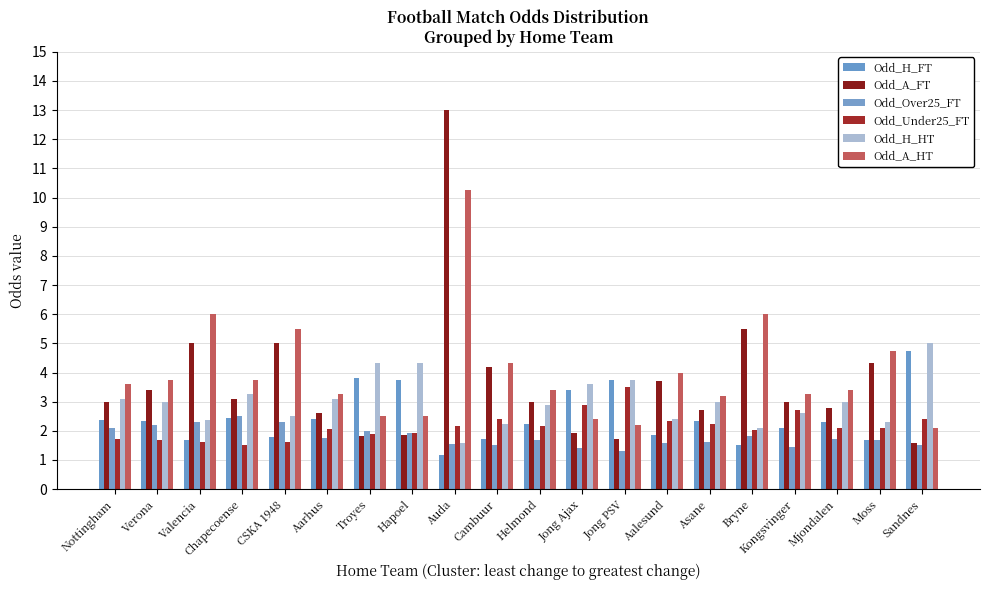

How many distinct data groups are displayed?

6